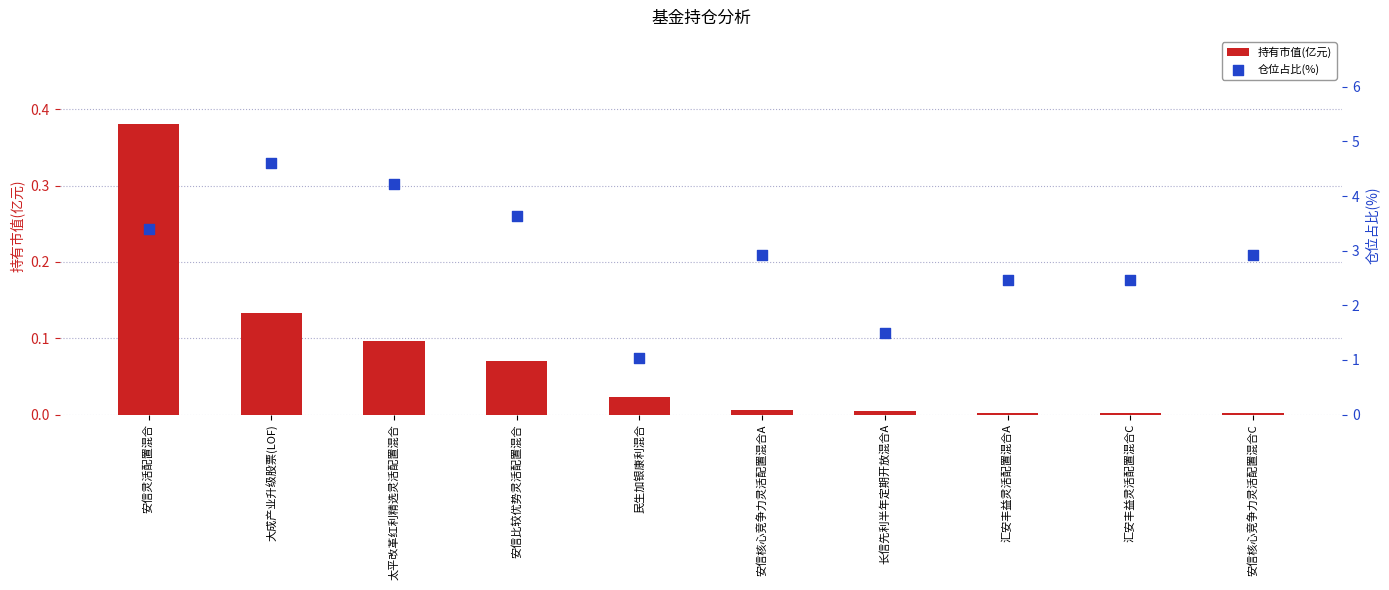

Is the value of 持有市值(亿元) at 安信灵活配置混合 greater than the value of 仓位占比(%) at 汇安丰益灵活配置混合A?

No